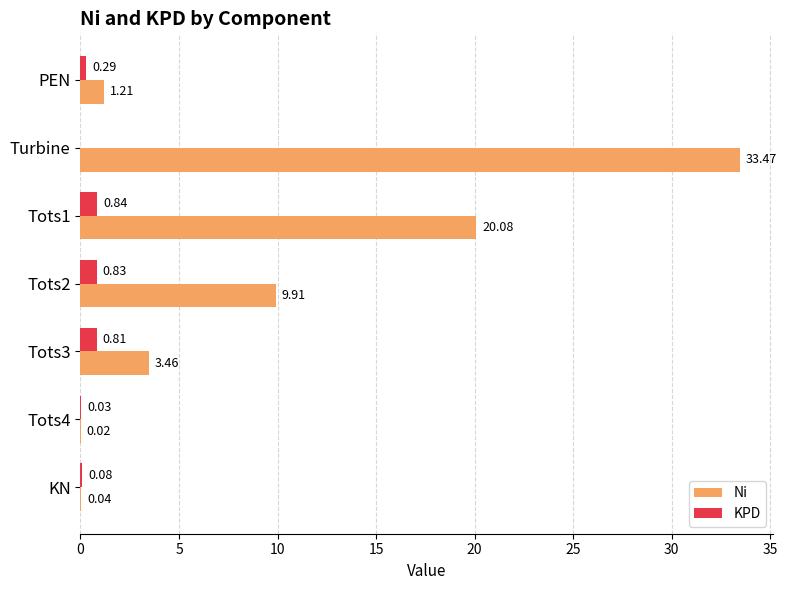

At which category is the sum across all series the highest?

Turbine